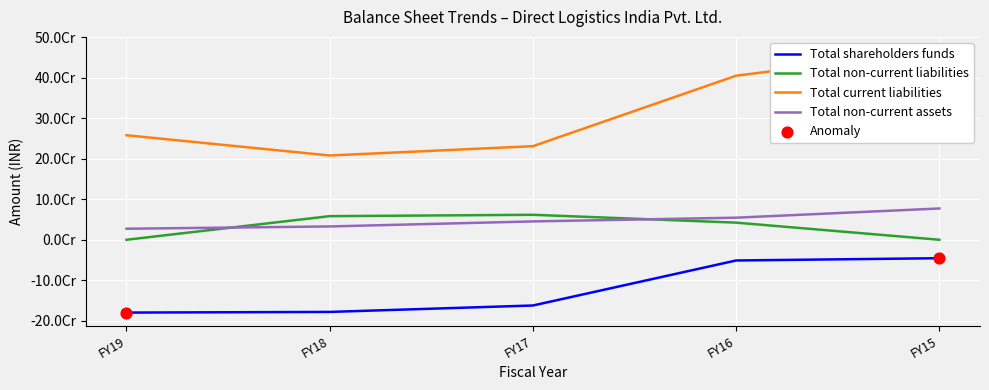

What are all the series names shown in the legend?

Total shareholders funds, Total non-current liabilities, Total current liabilities, Total non-current assets